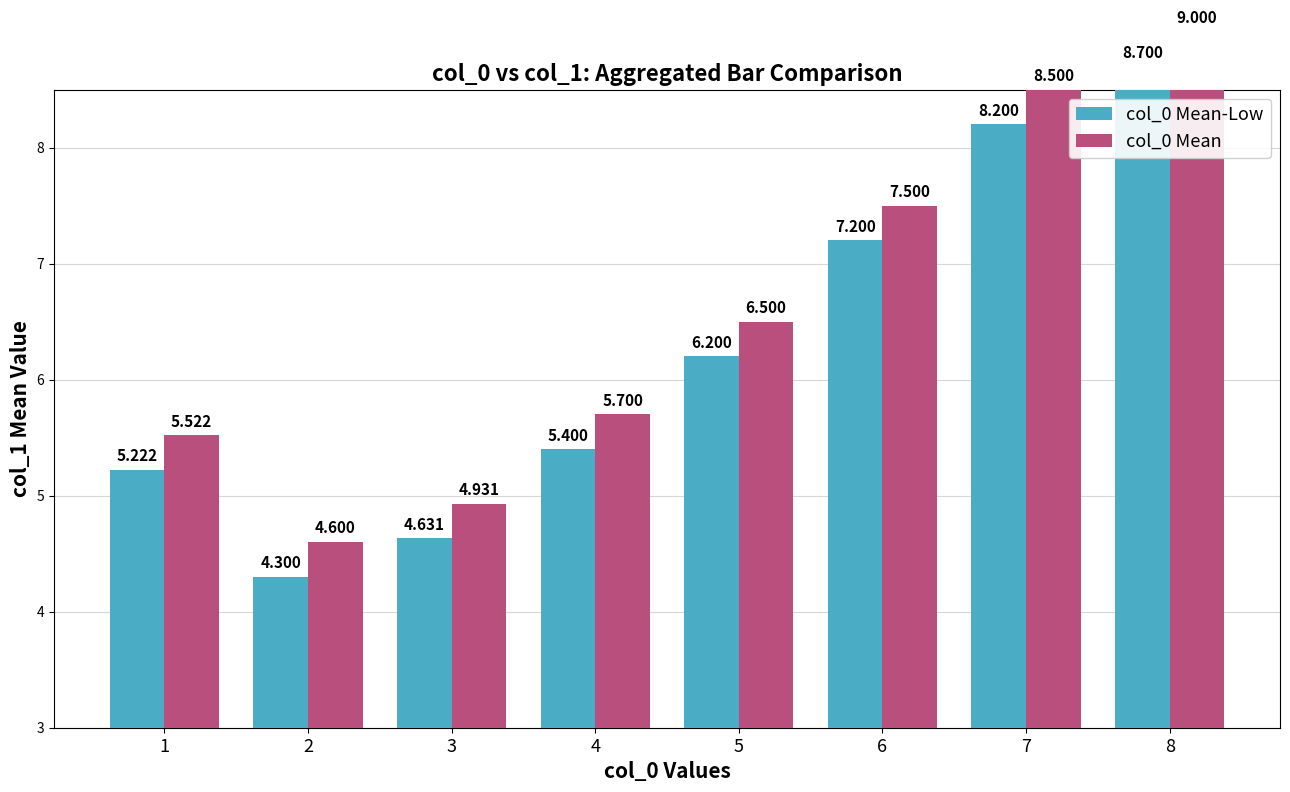

List the series in order of their overall mean, highest first.

col_0 Mean, col_0 Mean-Low